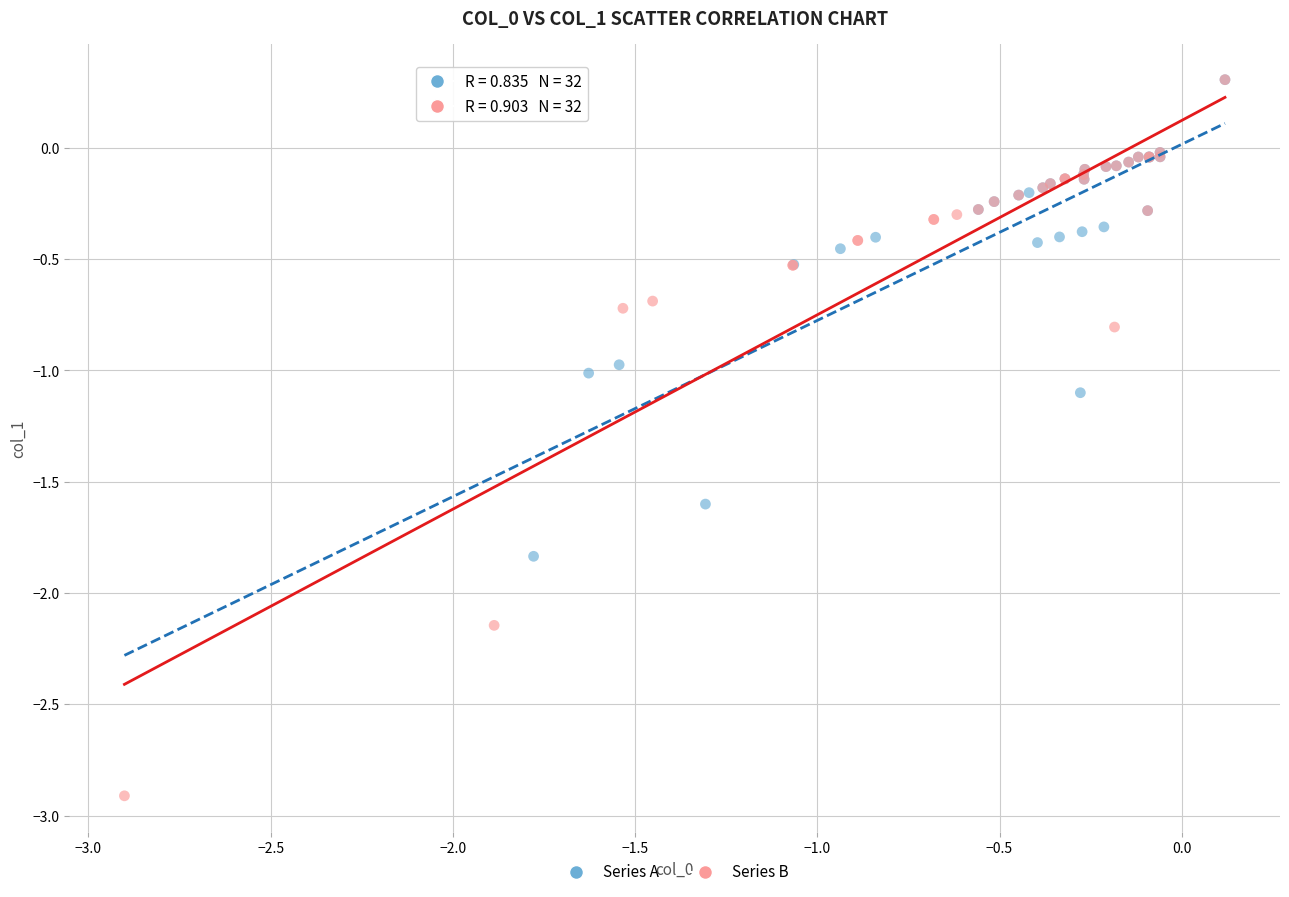

What are all the series names shown in the legend?

Series A, Series B